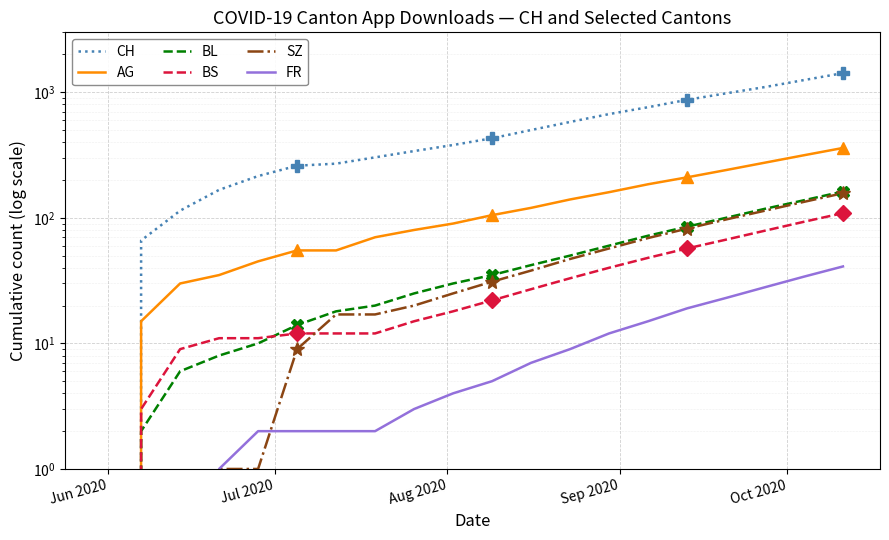

What is the value of the BS point at the 11th from the left?

22